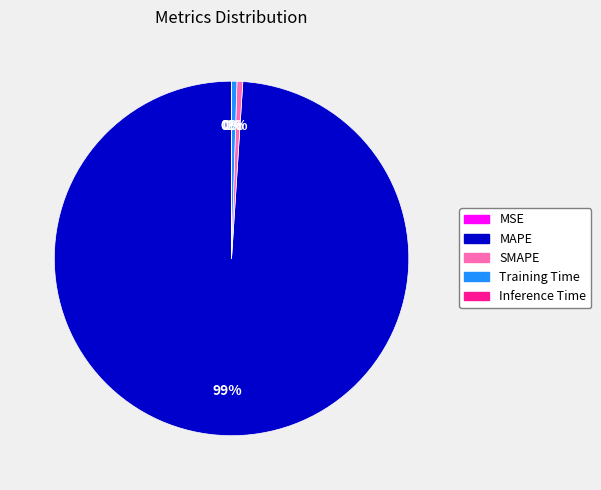

Does MAPE represent more than half of the total?

Yes